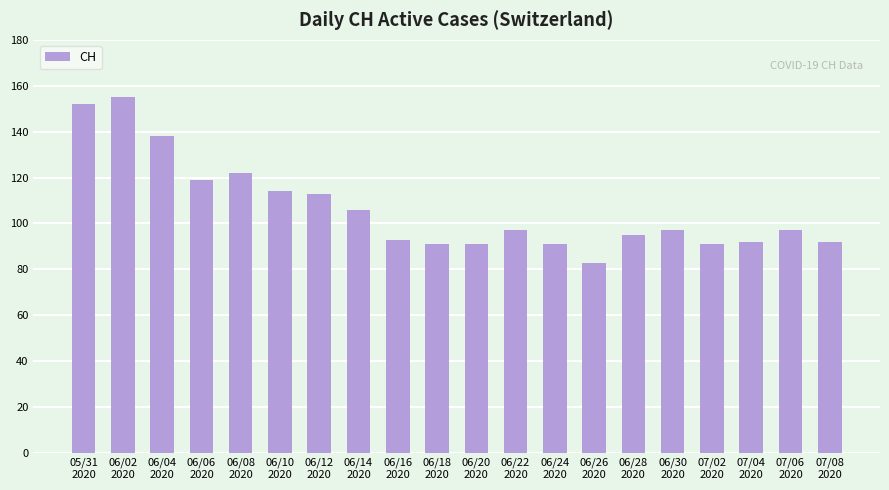

Reading left to right, list all the values displayed in this chart.

152	155	138	119	122	114	113	106	93	91	91	97	91	83	95	97	91	92	97	92